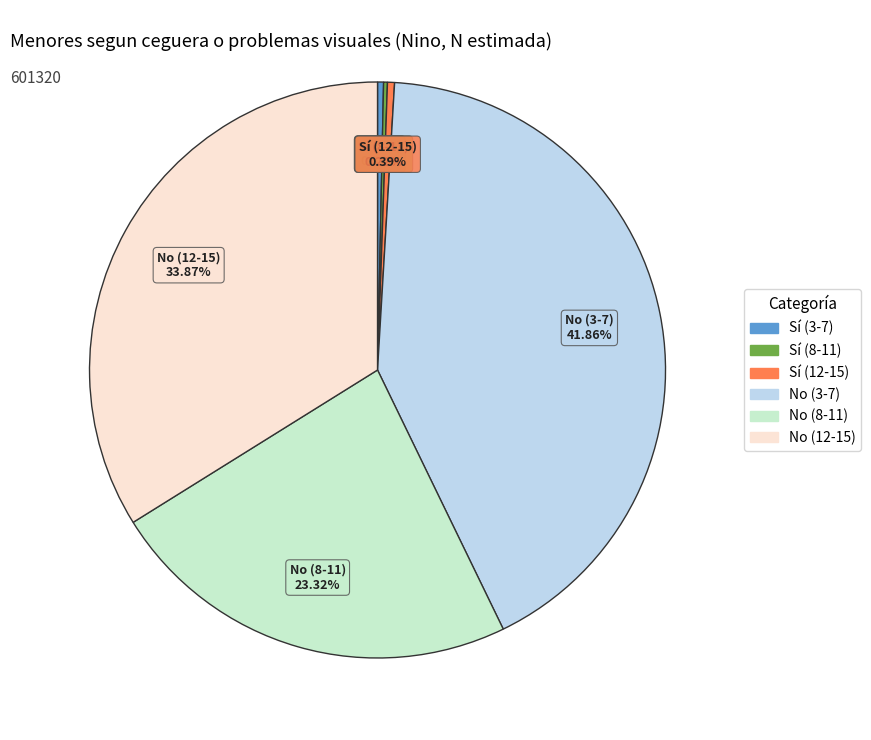

Is there a majority slice in this chart?

No